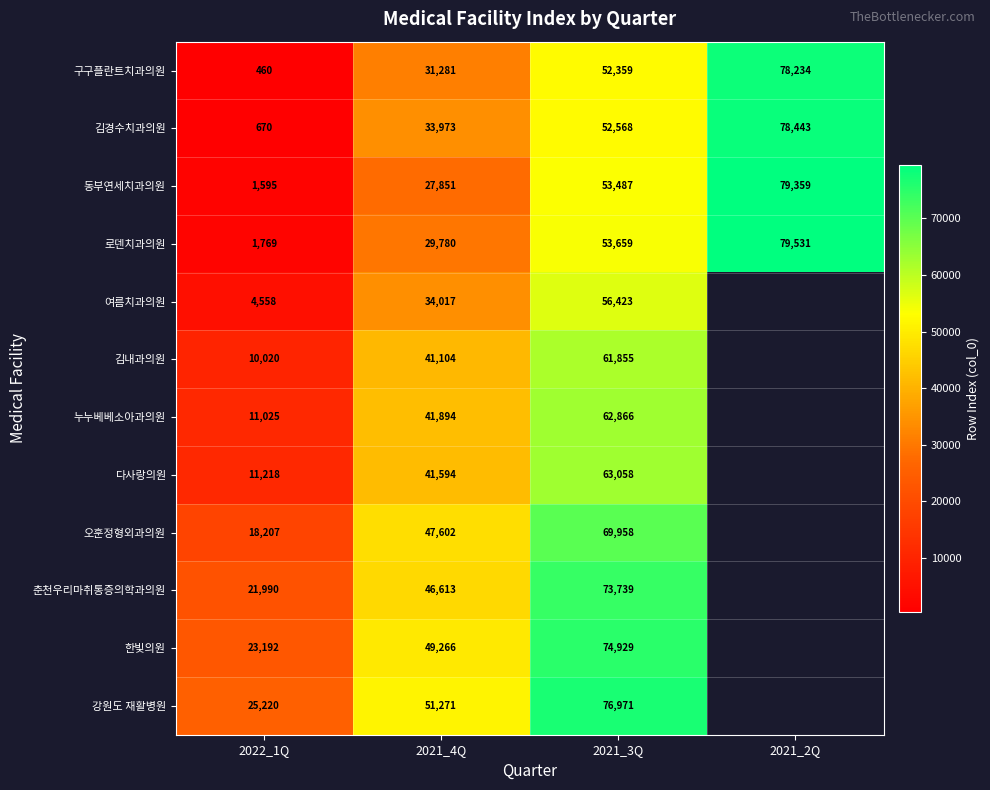

Is the value of 김경수치과의원 at 2021_2Q greater than the value of 동부연세치과의원 at 2021_2Q?

No